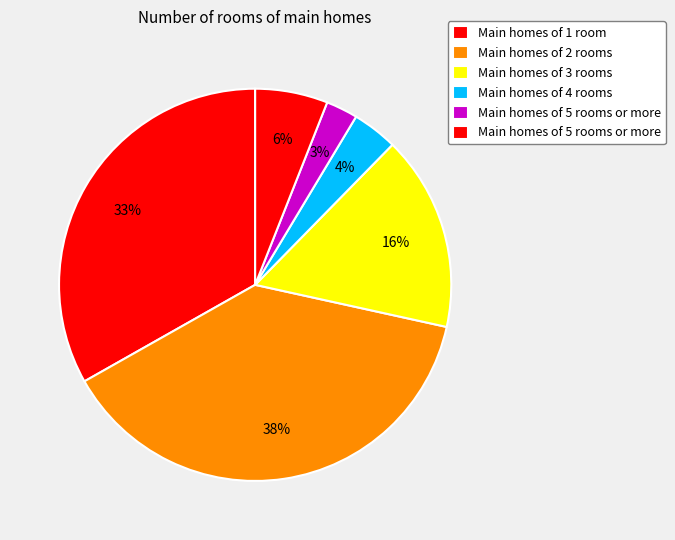

How many segments does this pie chart have?

6